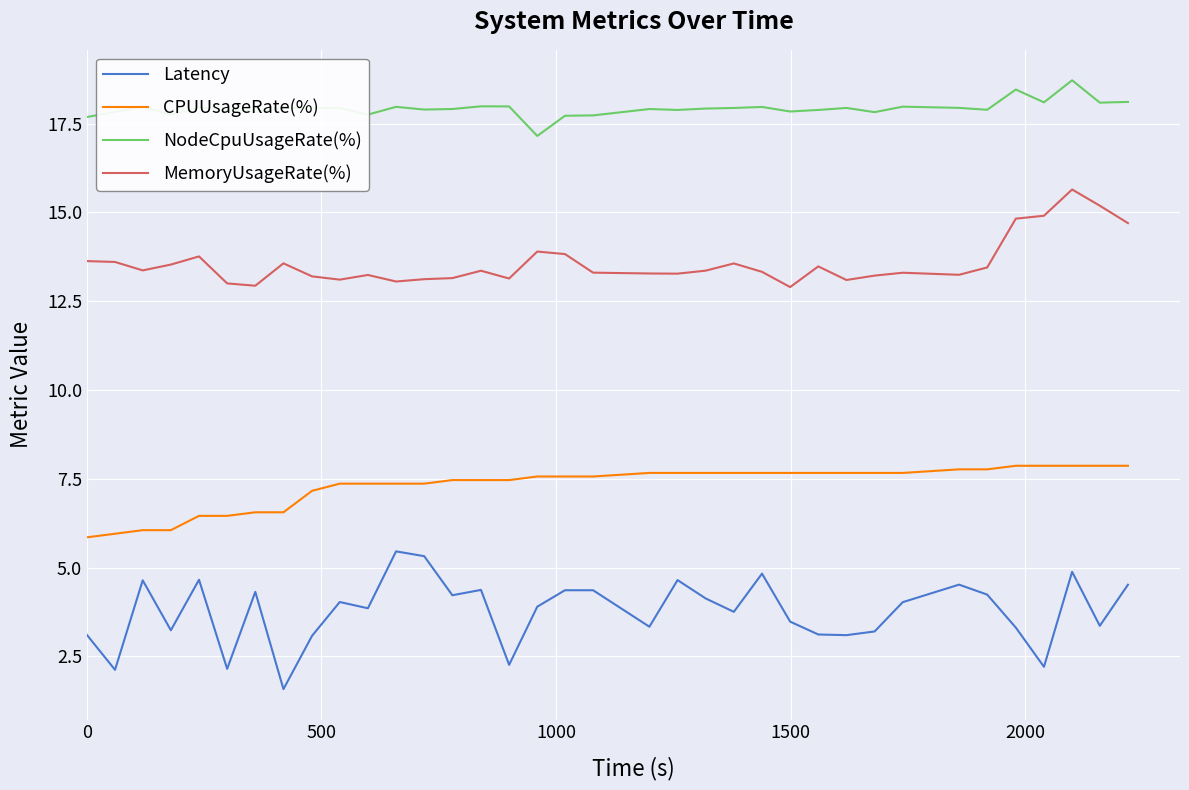

True or false: NodeCpuUsageRate(%) and MemoryUsageRate(%) intersect in this chart.

False